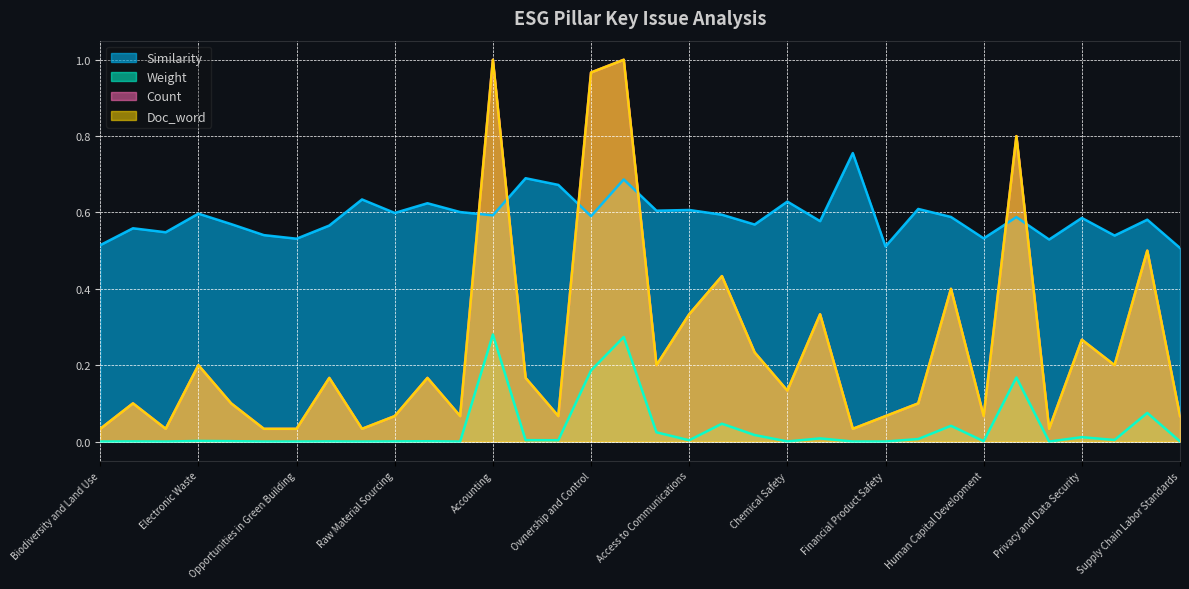

Is it true that Similarity equals 0.6 at Product Carbon Footprint?

True